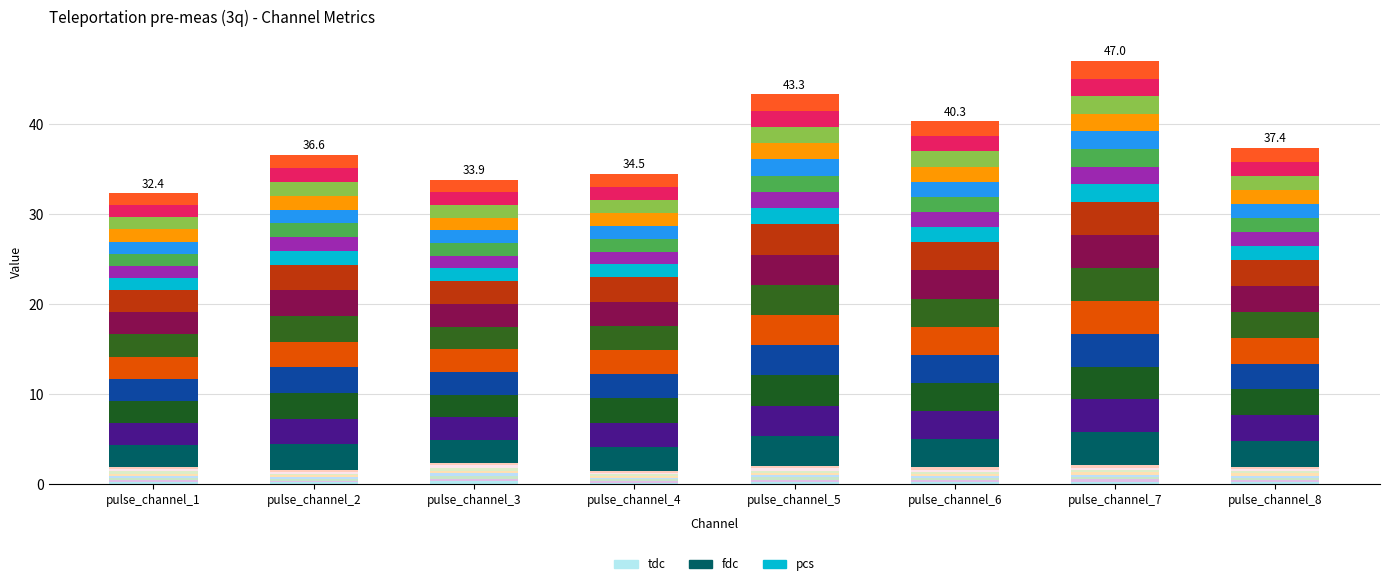

What is the lowest value of the fdc series?

2.5